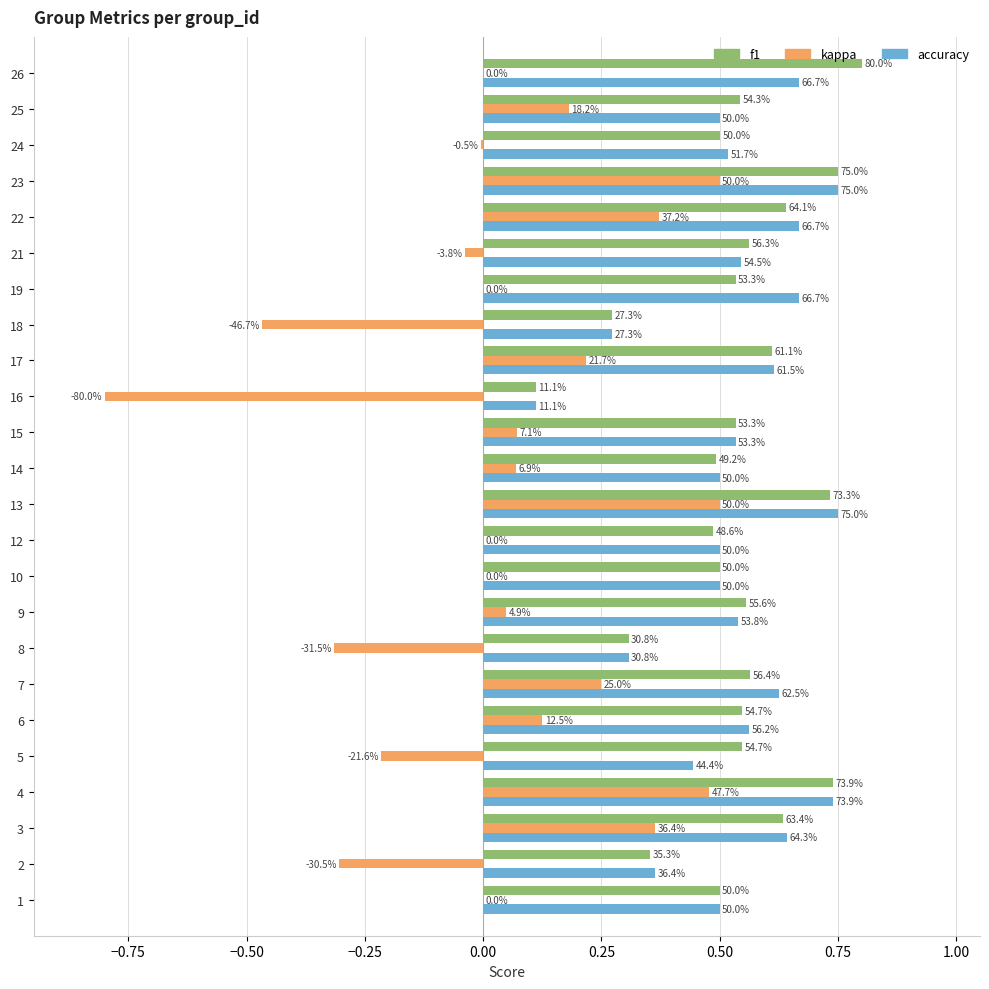

What are all the series names shown in the legend?

f1, kappa, accuracy